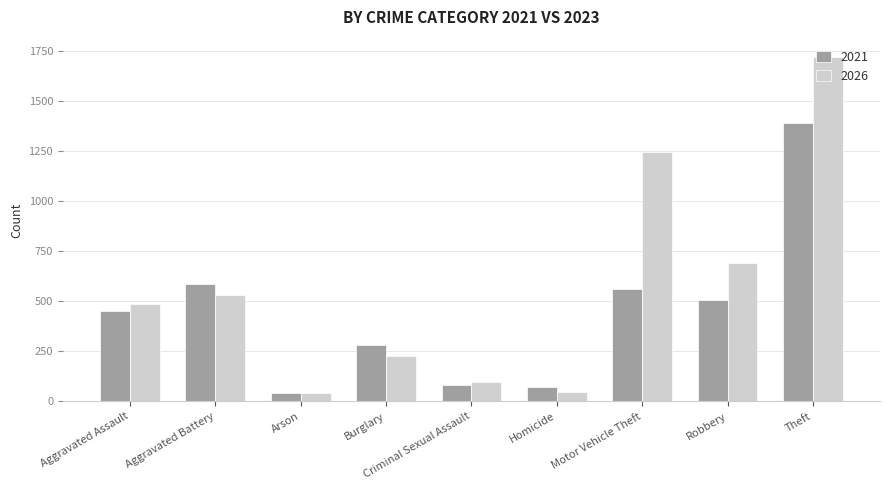

Read the 2026 value at Motor Vehicle Theft.

1245